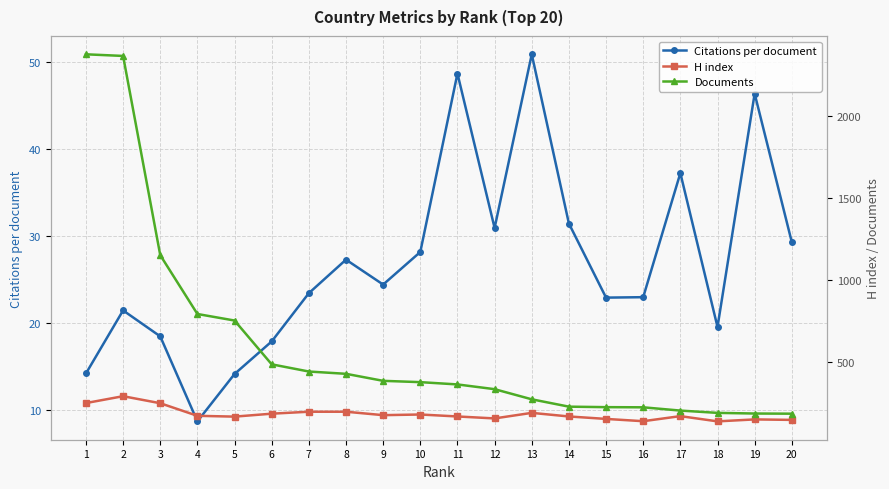

What is the total value across all series at 4?

967.7